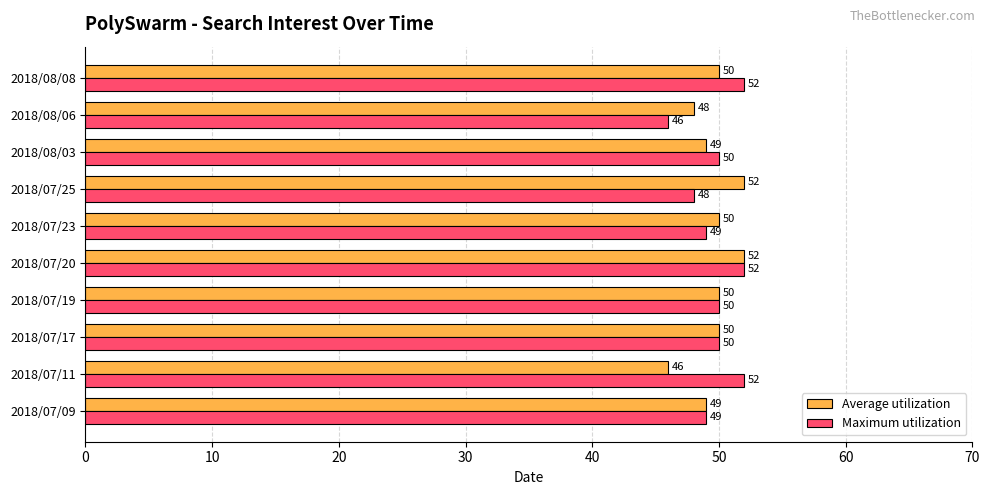

Which series has the largest total across all categories?

Maximum utilization